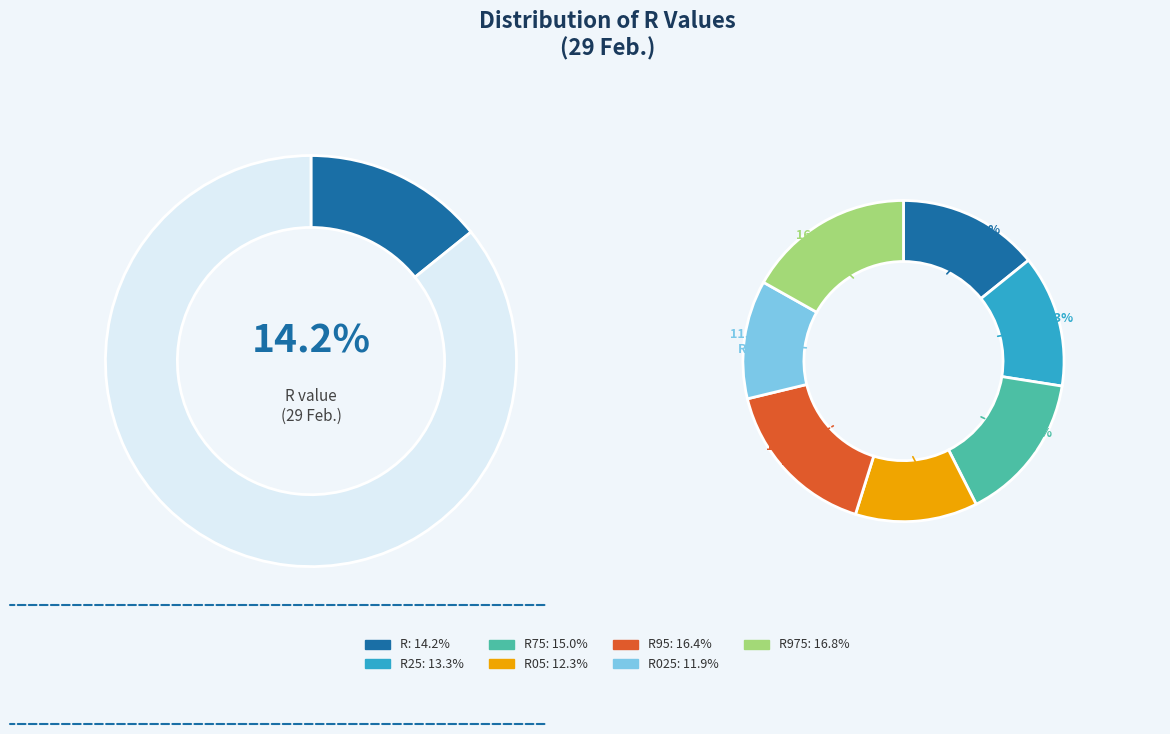

To the nearest percent, what is the combined percentage of R95 and R025?

28%